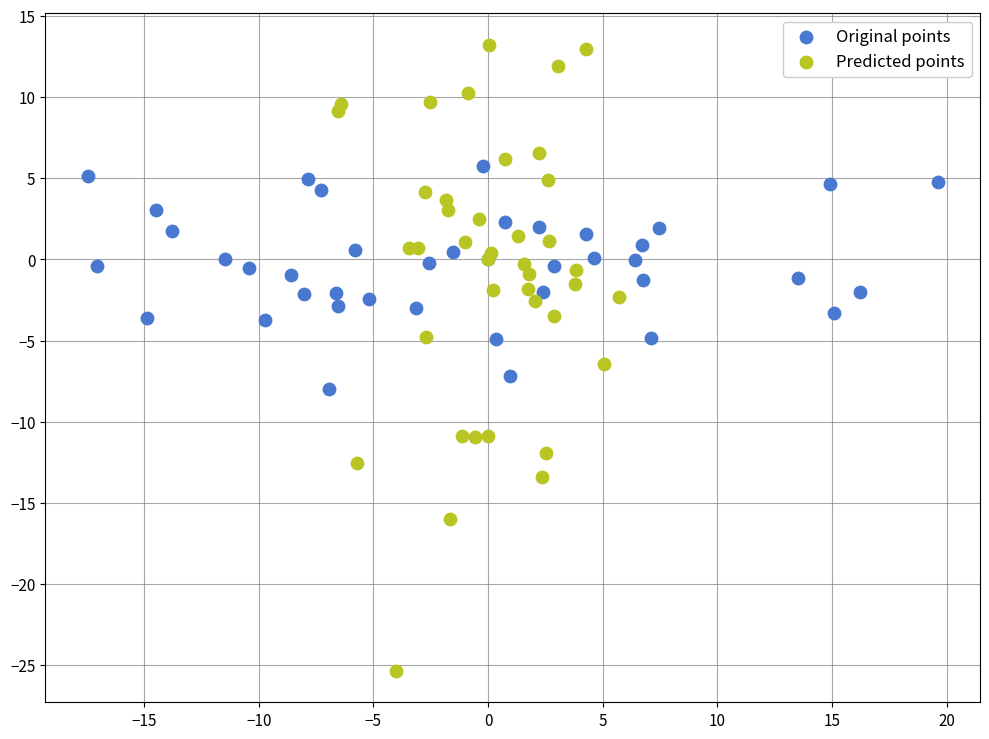

What are all the series names shown in the legend?

Original points, Predicted points